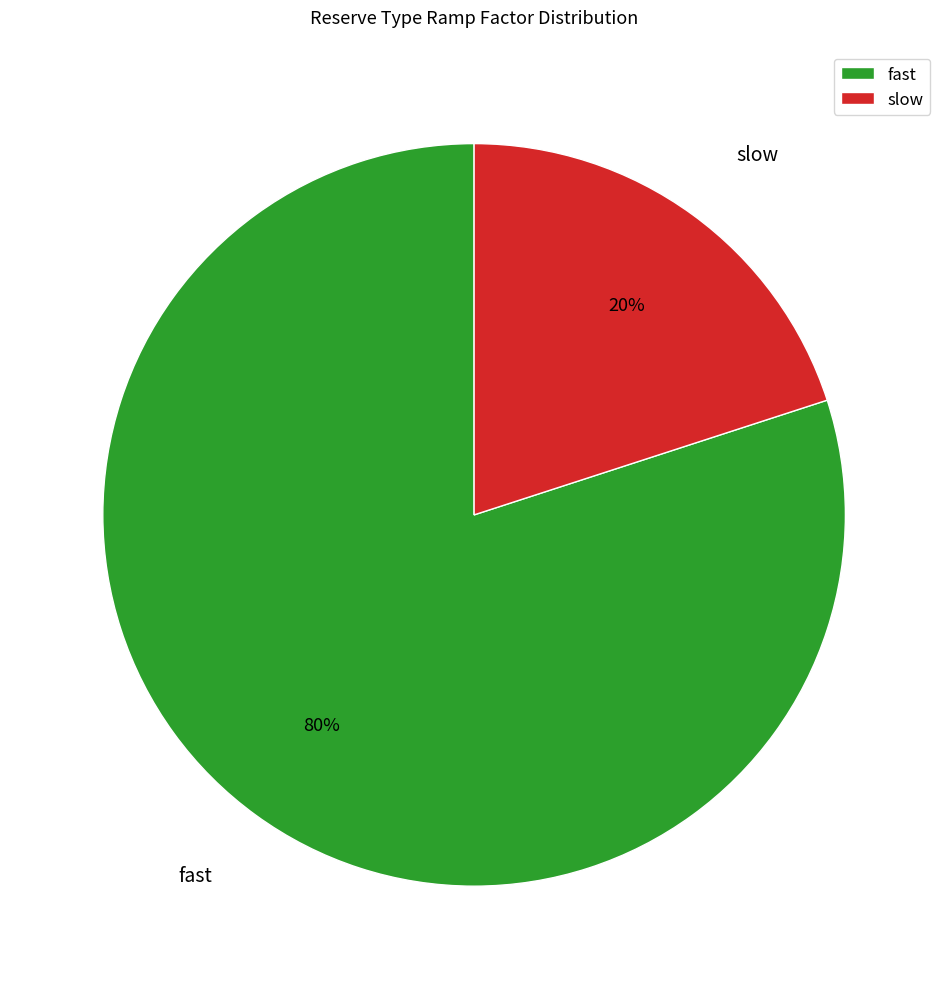

Between slow and fast, which is larger?

fast